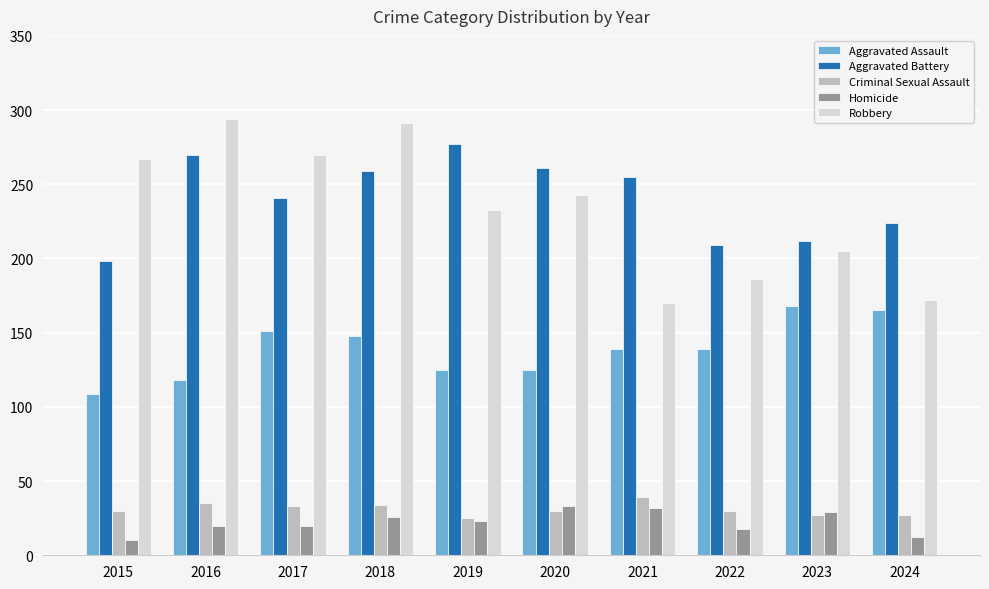

What is the value of the Homicide bar at the 8th from the left?

18